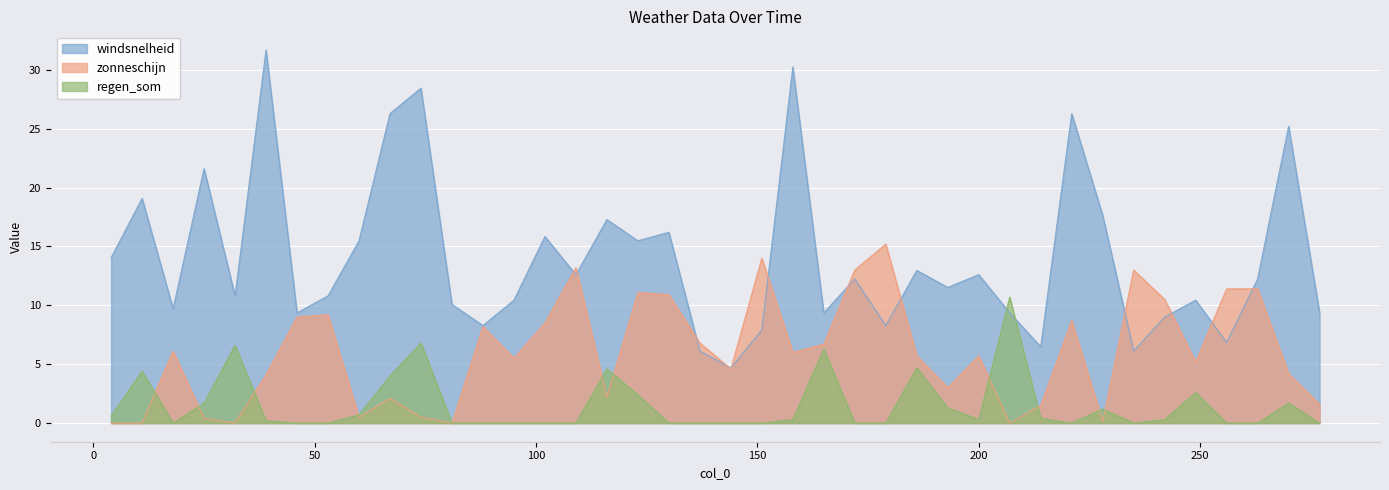

True or false: windsnelheid and zonneschijn intersect in this chart.

True